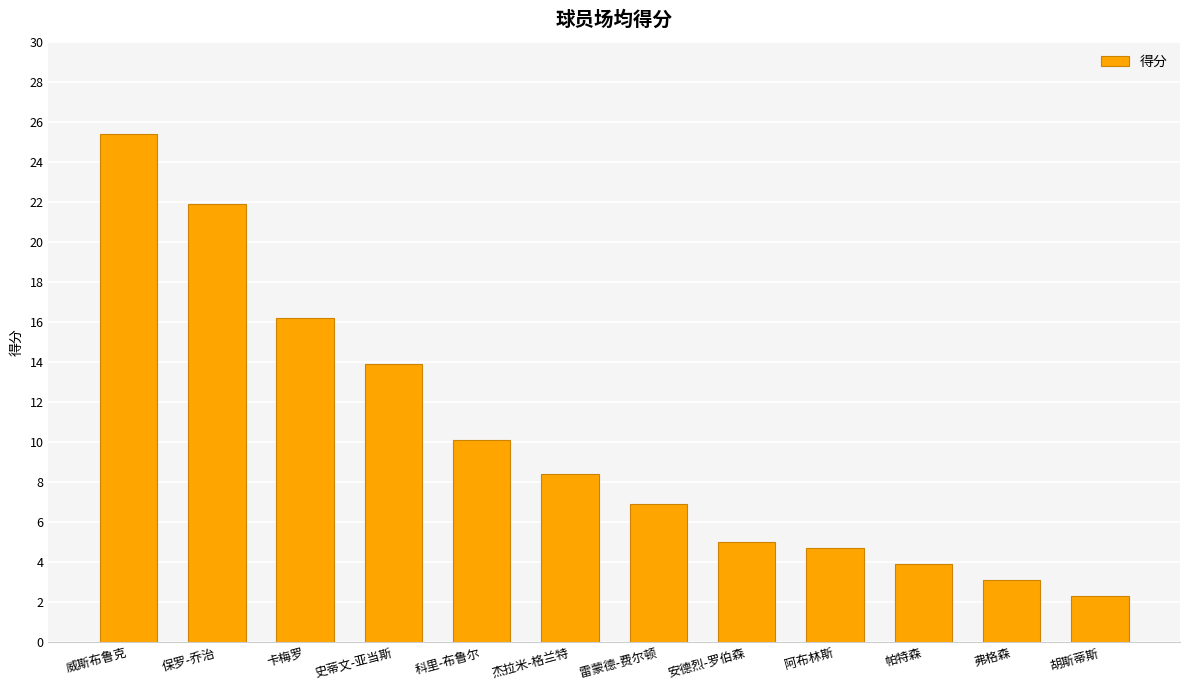

What is the value of the 9th bar from the left?

4.7